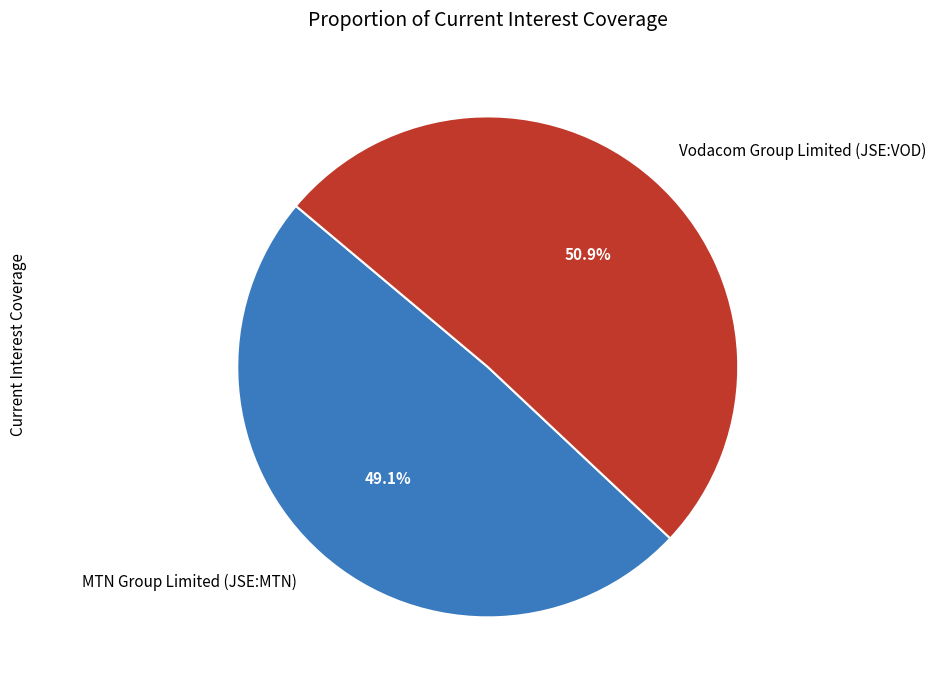

Is it true that Vodacom Group Limited (JSE:VOD) is 51% of the pie?

True